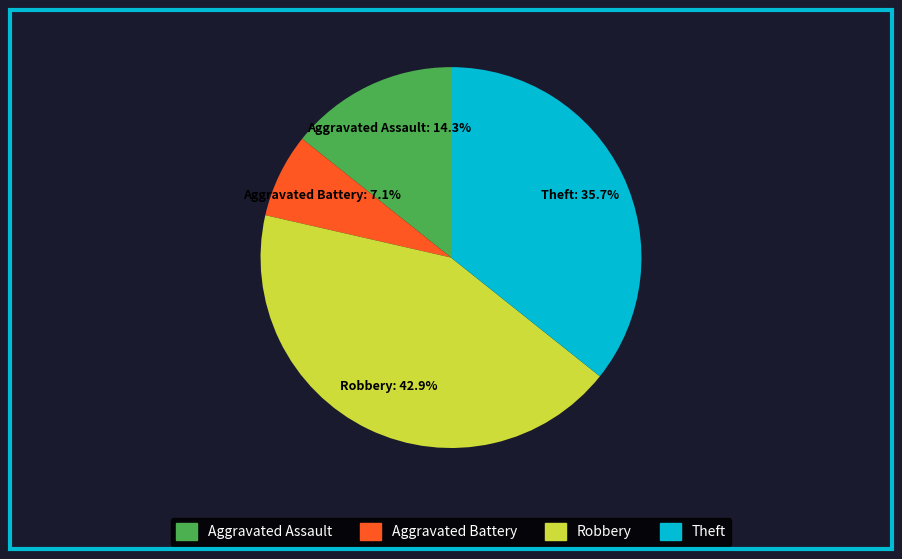

Do Aggravated Battery and Theft together represent more than half of the pie?

No